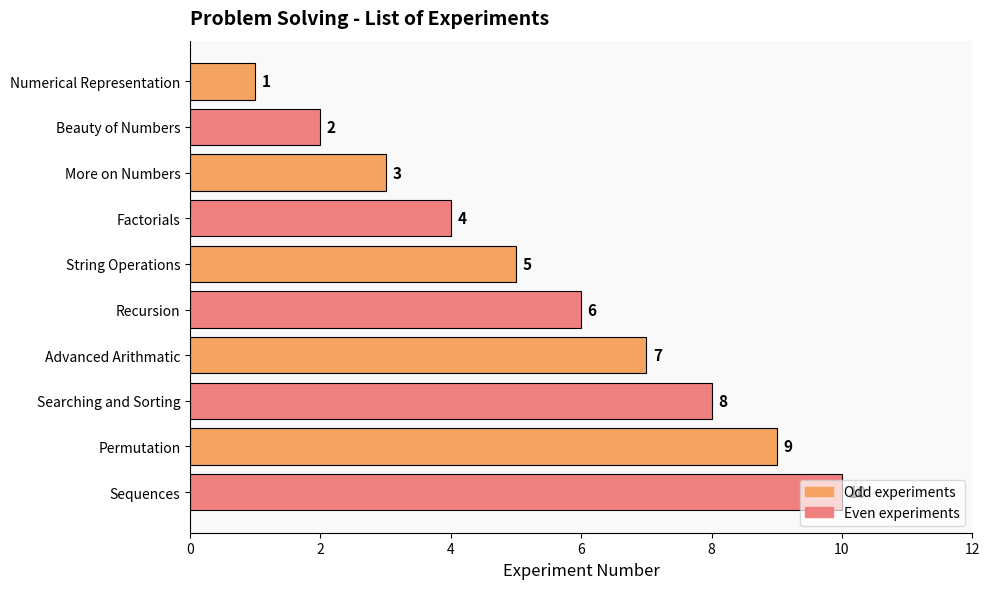

True or false: the data shows 8 at Searching and Sorting.

True